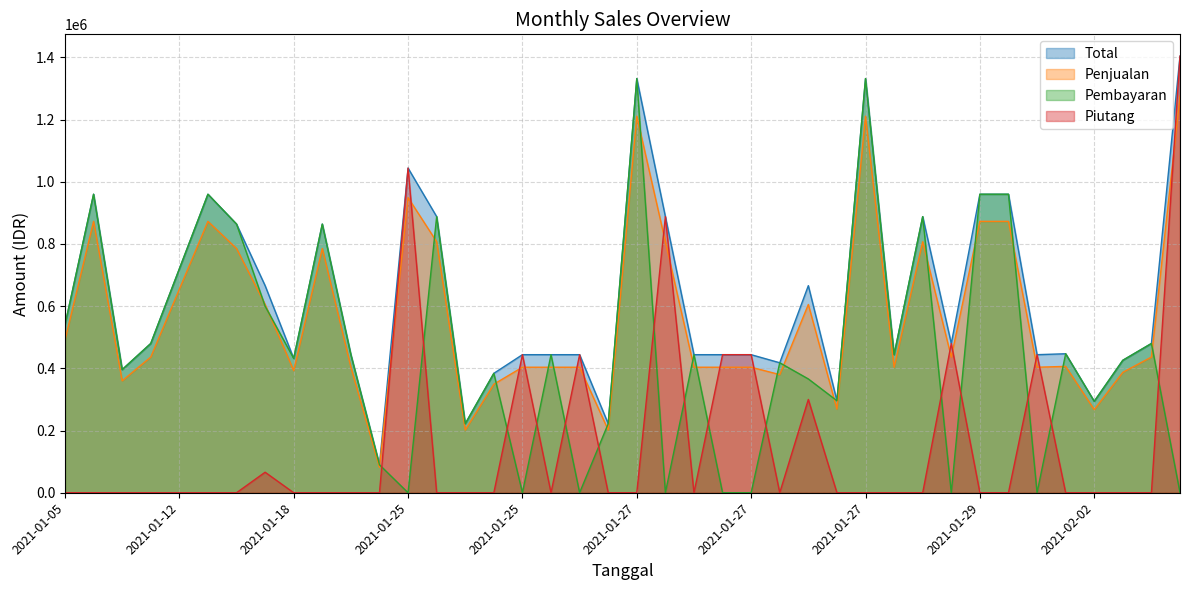

True or false: Total has more than 0 interior local peaks.

True